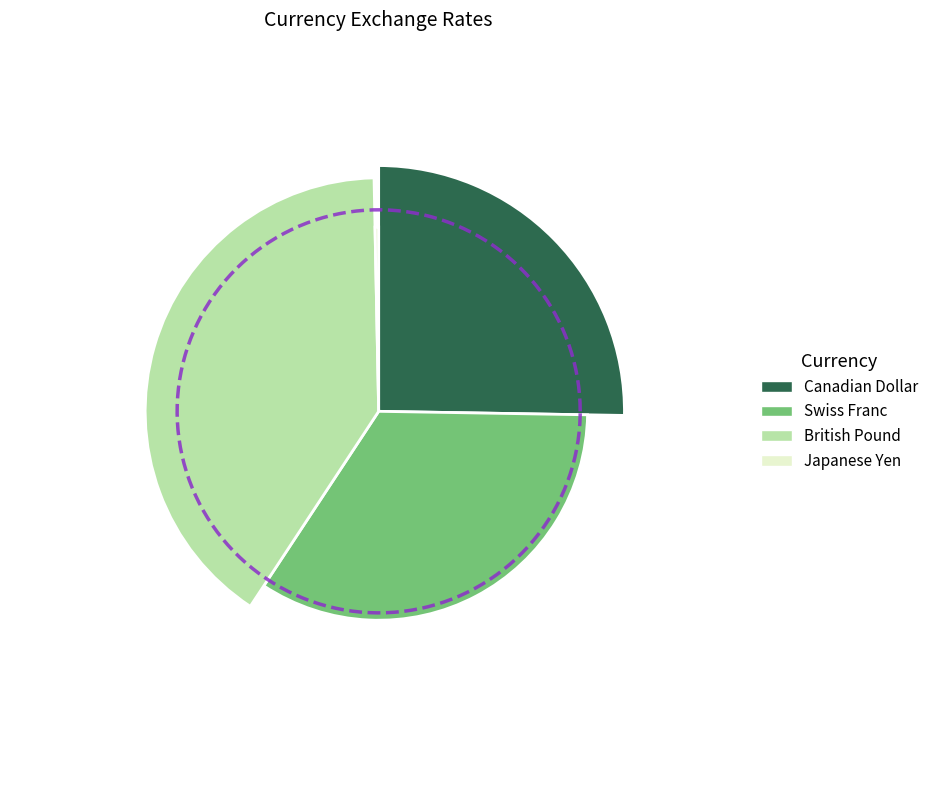

What is the change in value from Canadian Dollar to Japanese Yen?

-5.8